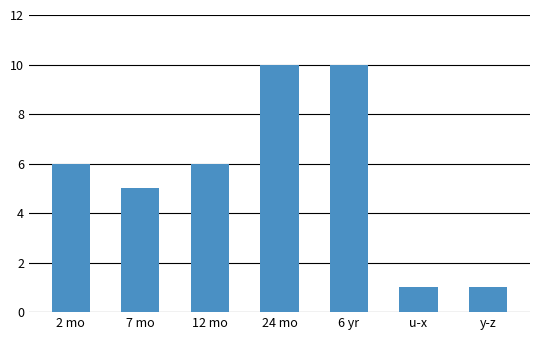

The value at 24 mo is 10. True or false?

True